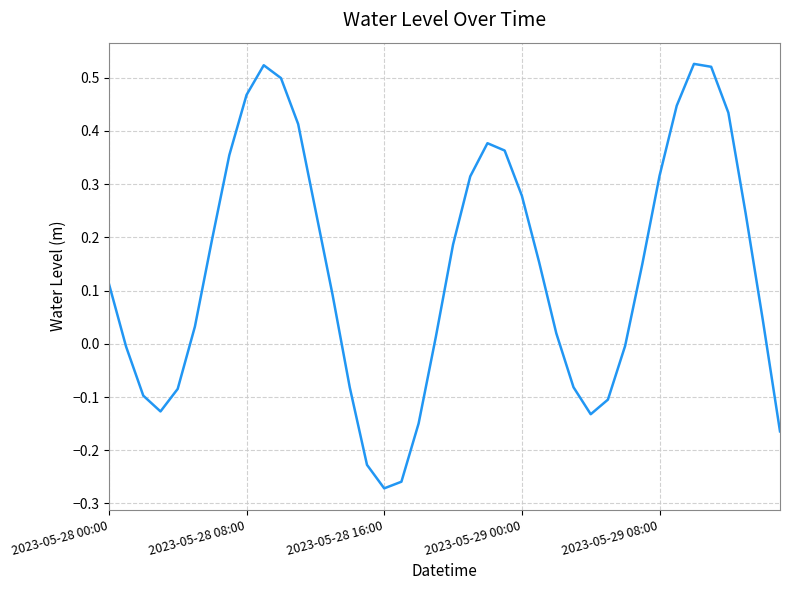

What is the difference between the maximum and minimum values?

0.8